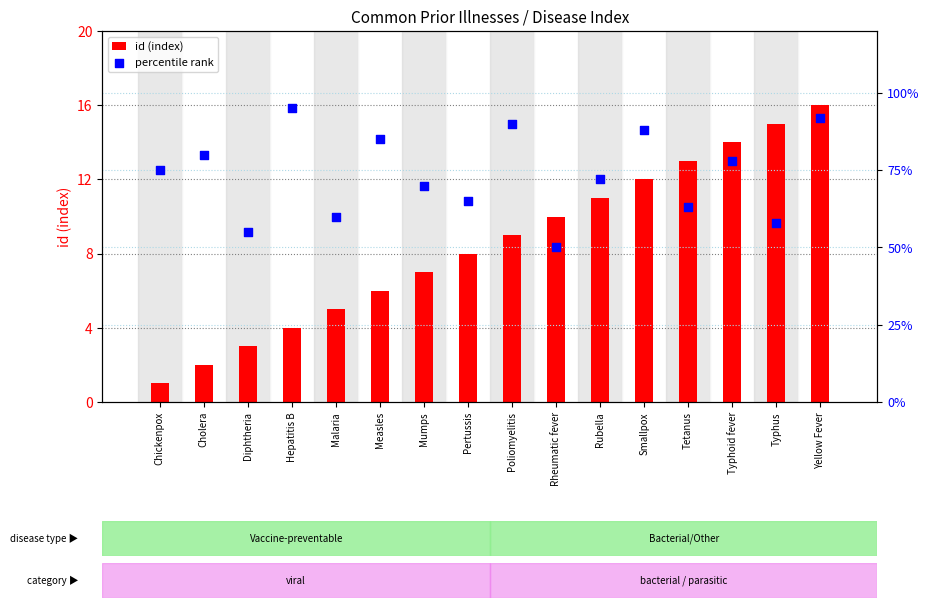

What is the total value across all series at Measles?

91